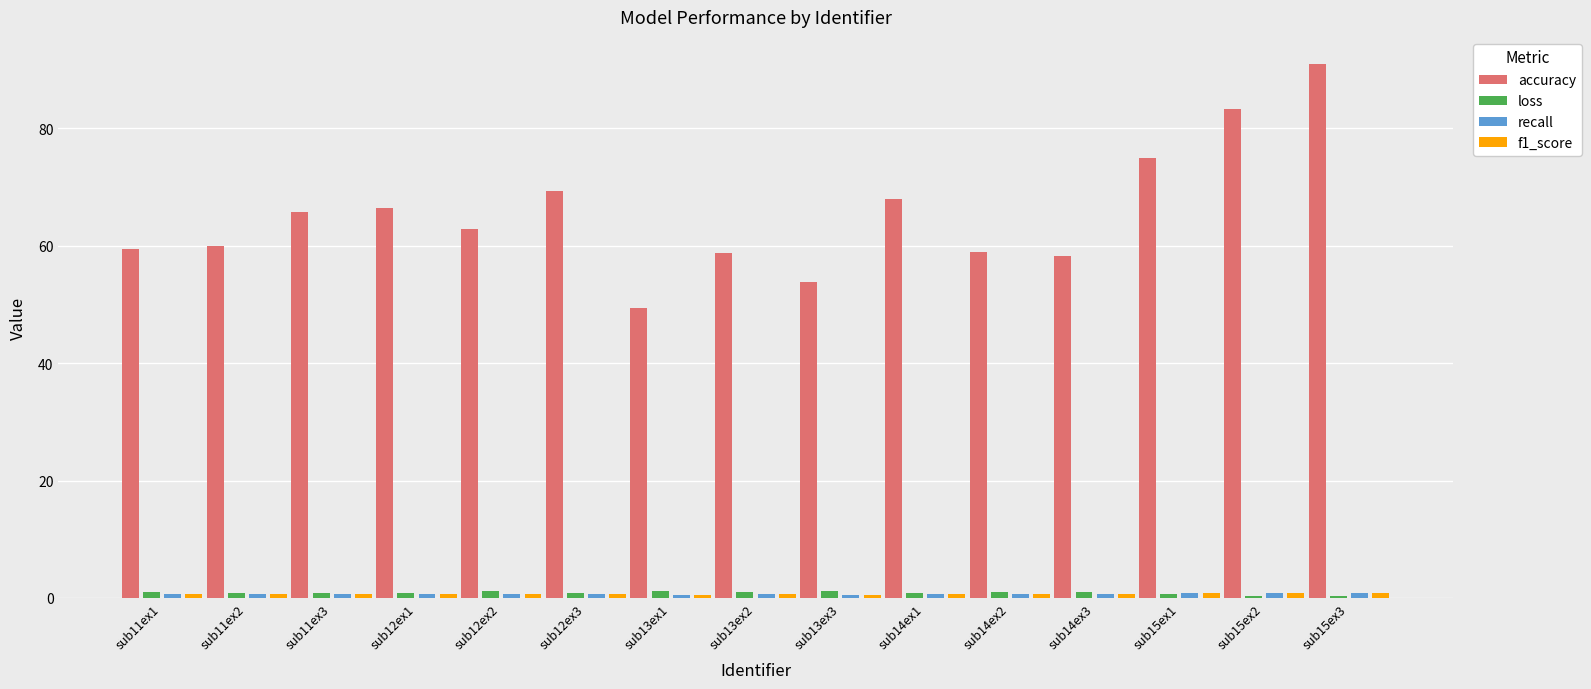

Which series changed the most between sub11ex2 and sub15ex2?

accuracy